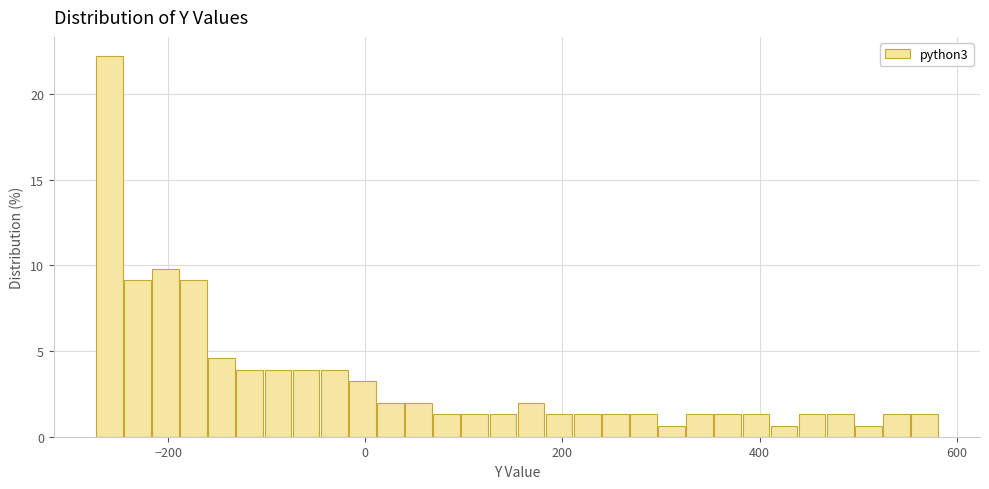

Read against the x-axis, roughly where is the centre of the tallest bar?

-260